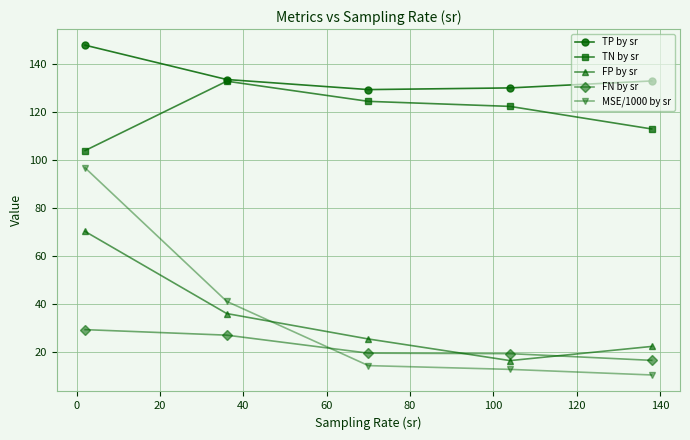

How many lines are shown in the chart?

5